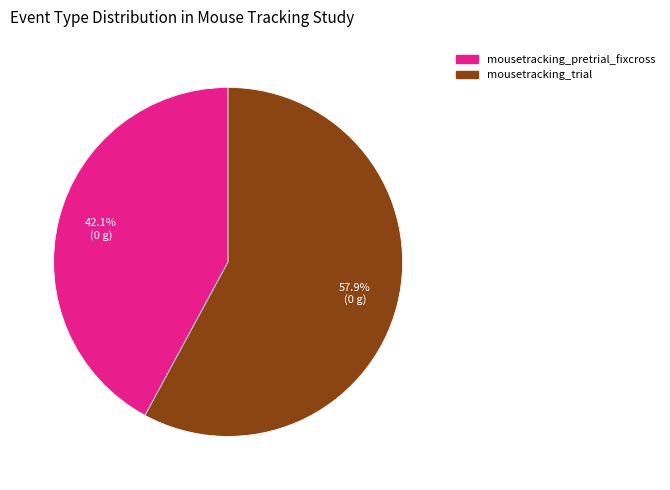

Is there any slice that represents more than half of the pie?

Yes